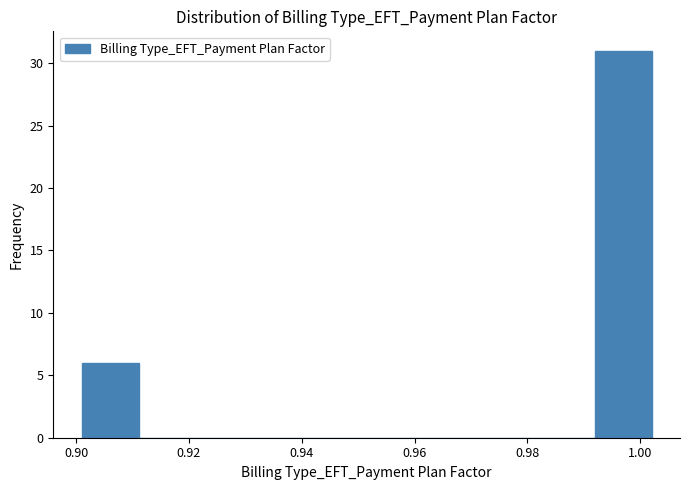

Reading left to right, list every bar in this chart as the range it spans on the x-axis followed by its height. Neither the bar edges nor the heights are printed on the chart, so give them approximately, as read against the axes.

0.902 to 0.912: 6
0.912 to 0.922: 0
0.922 to 0.932: 0
0.932 to 0.942: 0
0.942 to 0.952: 0
0.952 to 0.962: 0
0.962 to 0.972: 0
0.972 to 0.982: 0
0.982 to 0.992: 0
0.992 to 1.002: 31